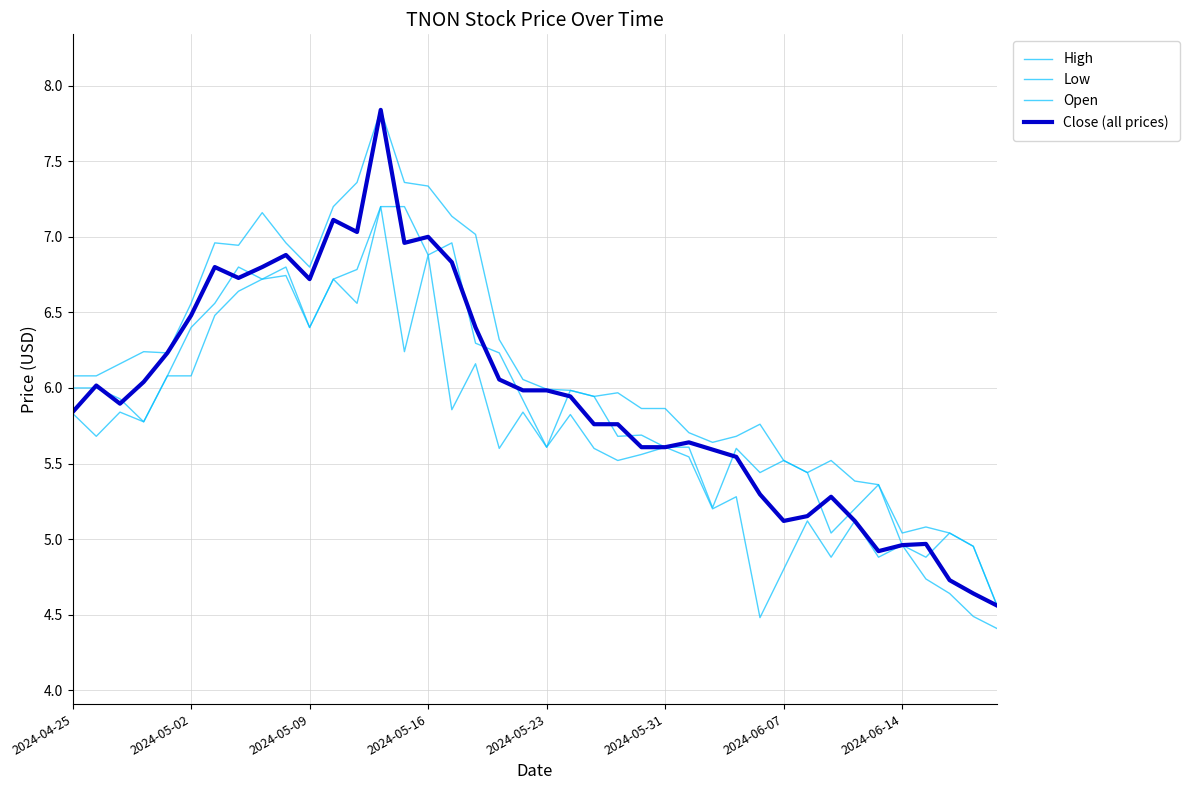

How many interior local peaks does the Low series have?

13